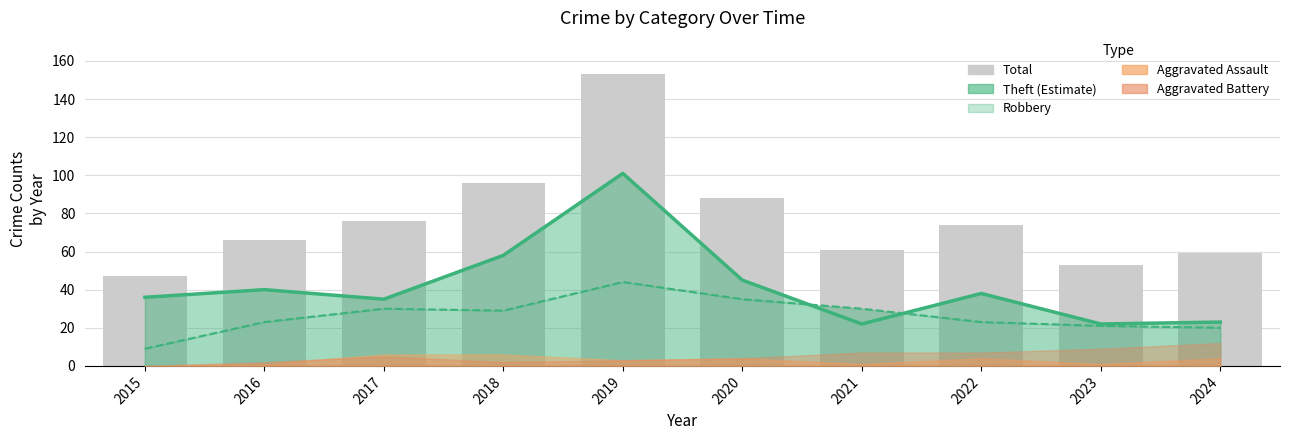

Approximately how many times larger is the value at 2021 compared to 2024?

1.0